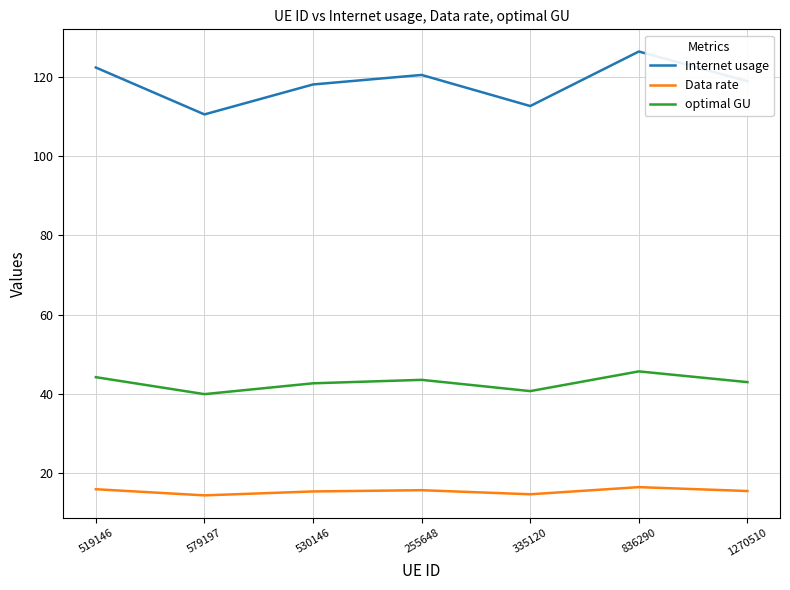

What is the greatest value displayed?

126.3